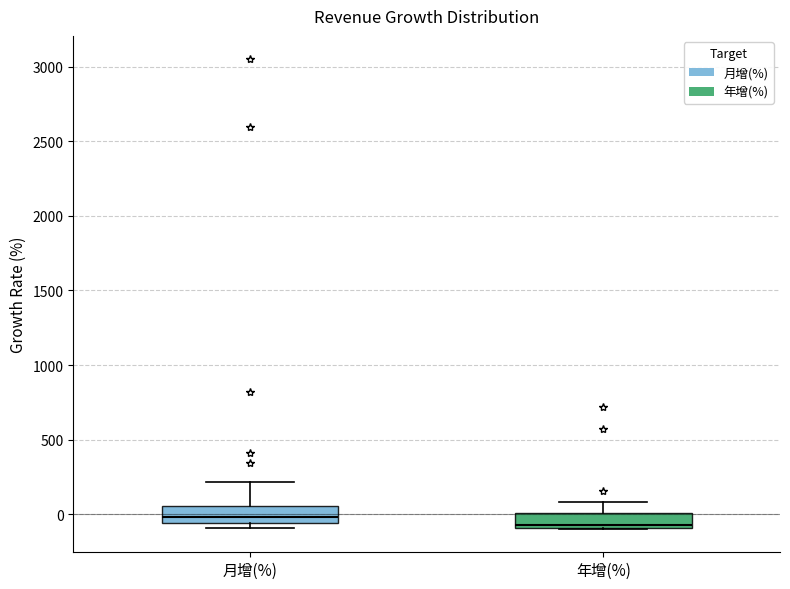

Where is the lower edge of the box for 年增(%) on the y-axis? The values are not printed on the chart, so give them approximately, as read against the axis.

-100